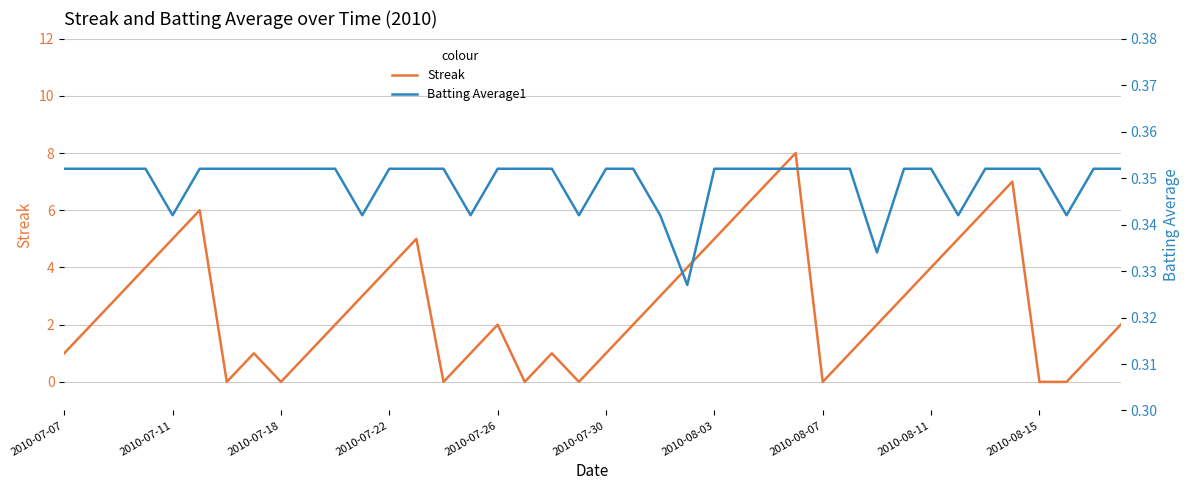

Which category has the highest value in the Batting Average1 series?

2010-07-07